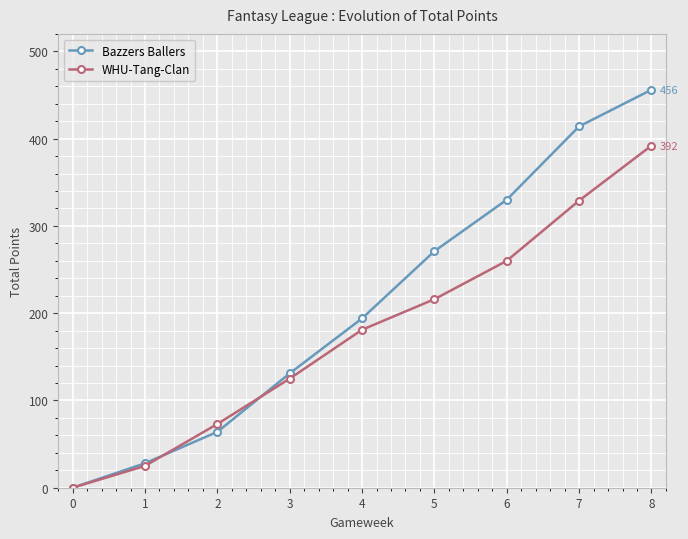

Is it true that Bazzers Ballers equals 717 at 8?

False